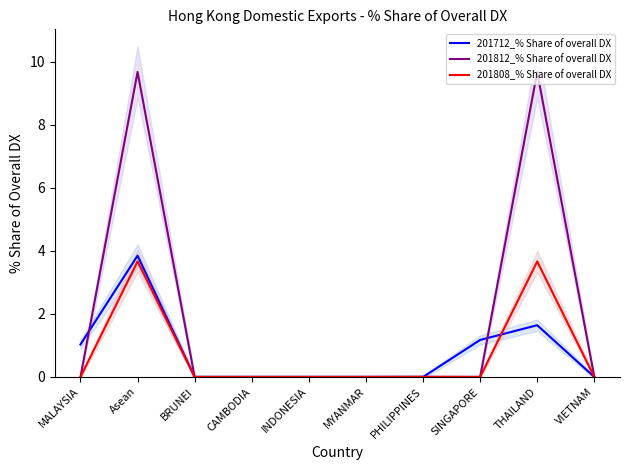

Rank the series at MYANMAR from highest to lowest value.

201712_% Share of overall DX, 201812_% Share of overall DX, 201808_% Share of overall DX